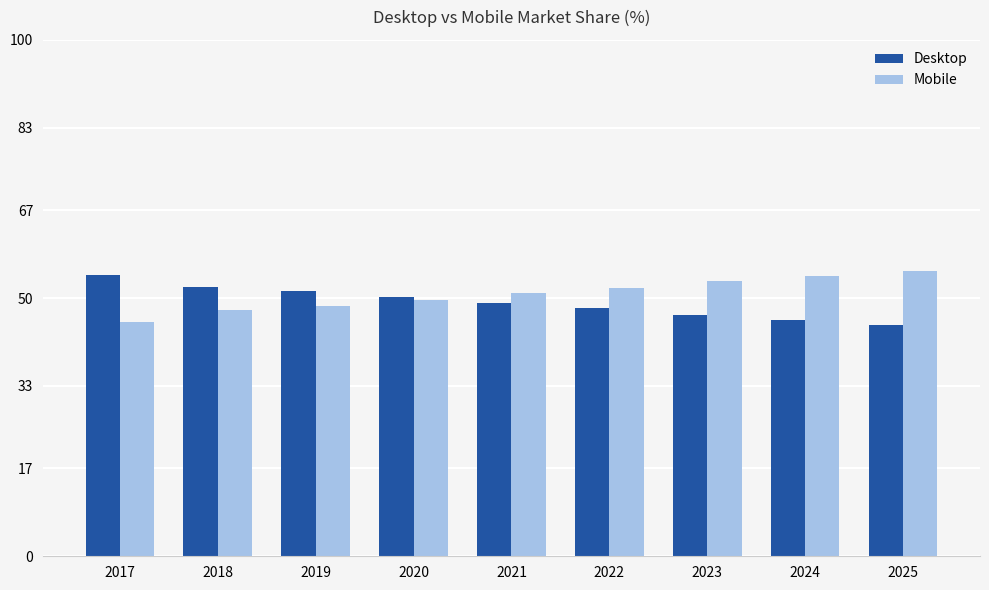

How many data points in Desktop are less than 49?

4